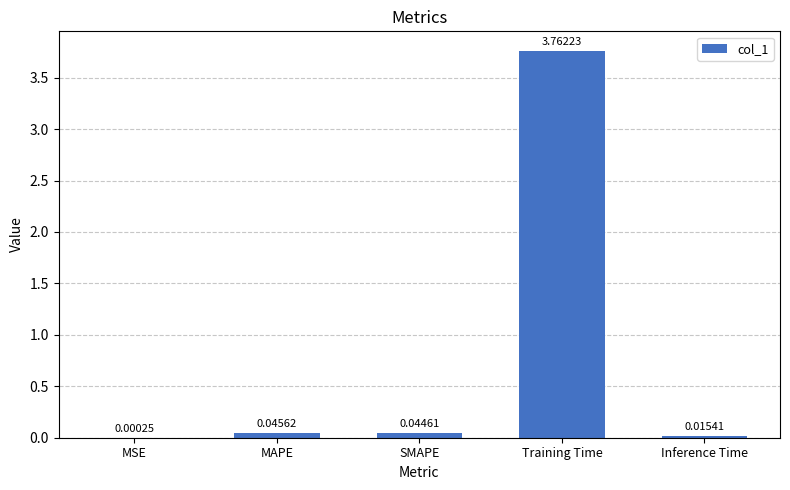

What is the sum of all values?

3.9